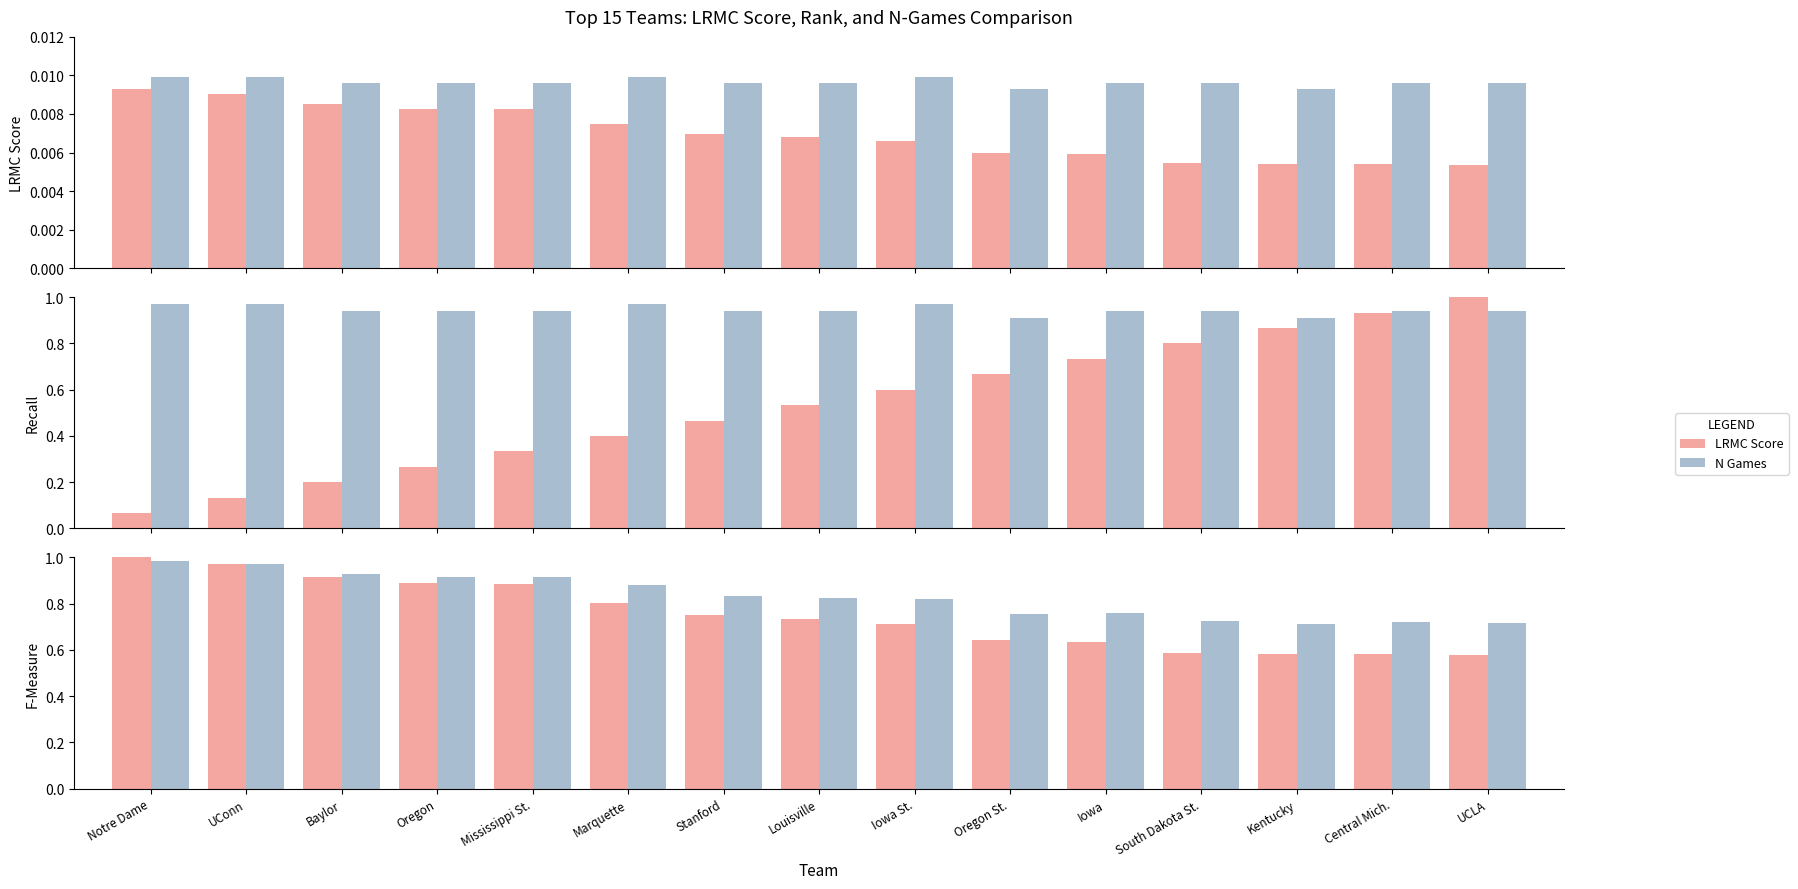

Where is LRMC Score nearest to the value 0?

UCLA